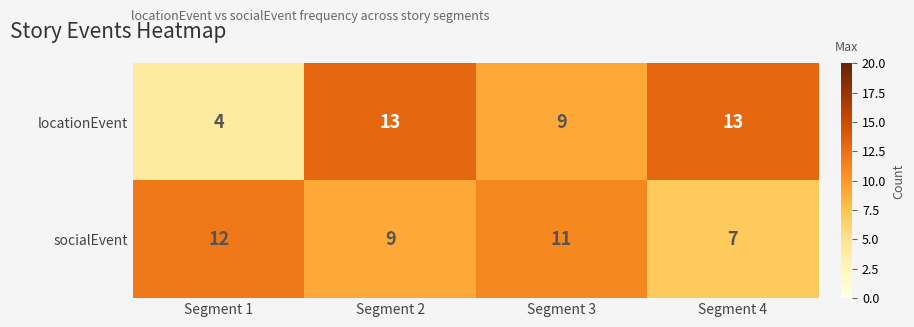

Which series changed the most between Segment 1 and Segment 2?

locationEvent